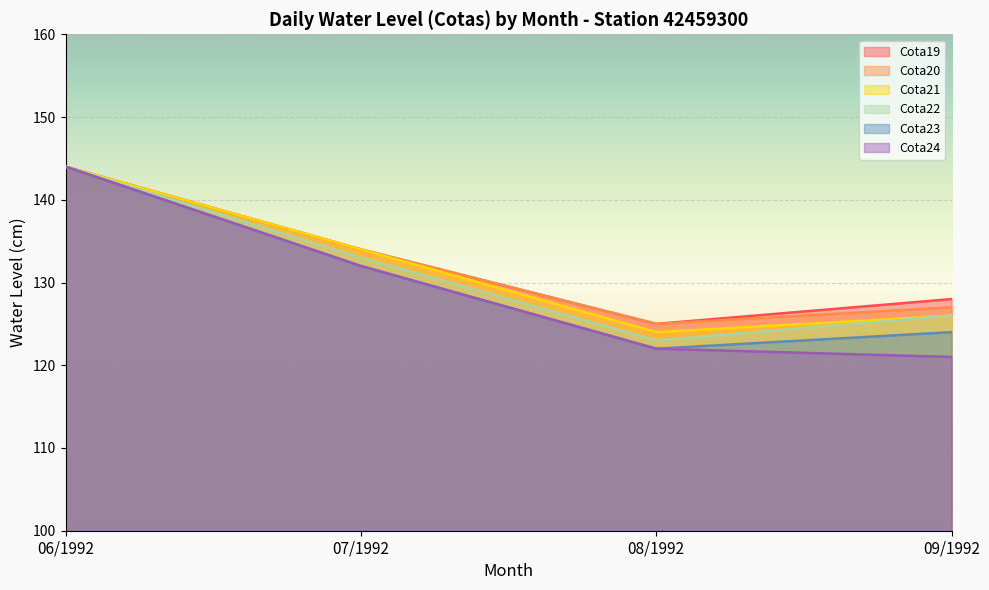

What is the difference between the second highest and minimum values in the Cota19 series?

9